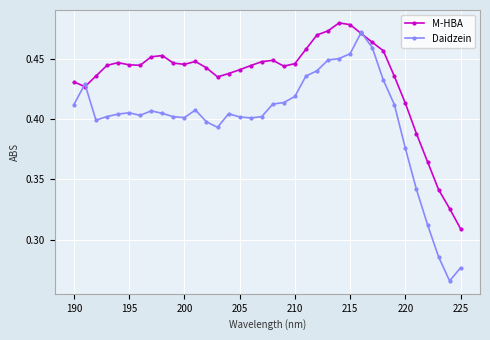

Which series has the widest spread of values?

Daidzein